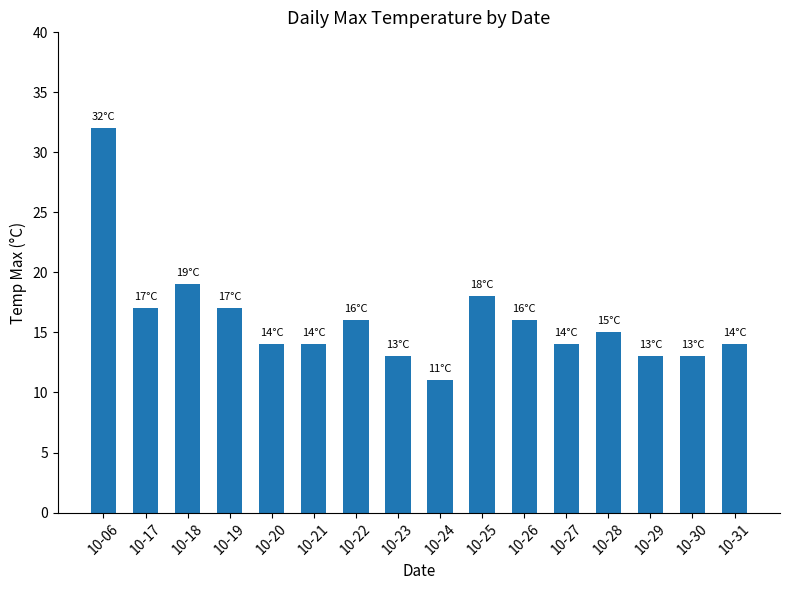

Which category has the highest value across all series?

10-06